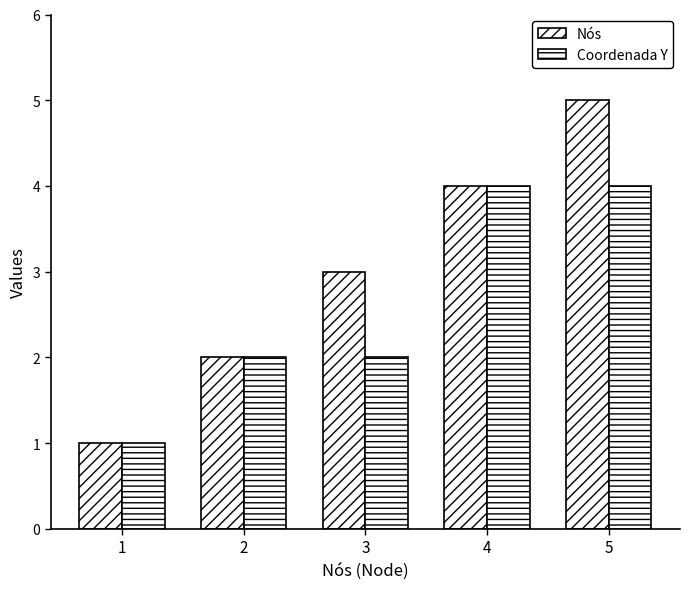

At how many categories does at least one series exceed 1?

4